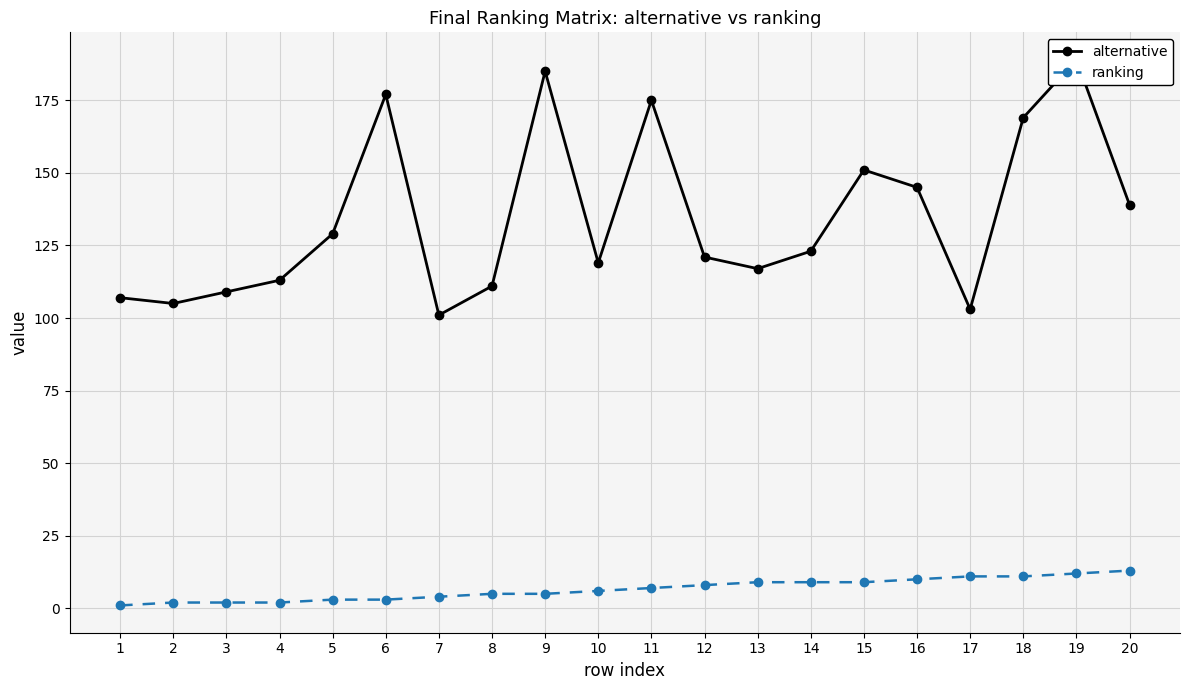

Which category has the highest value in the alternative series?

19